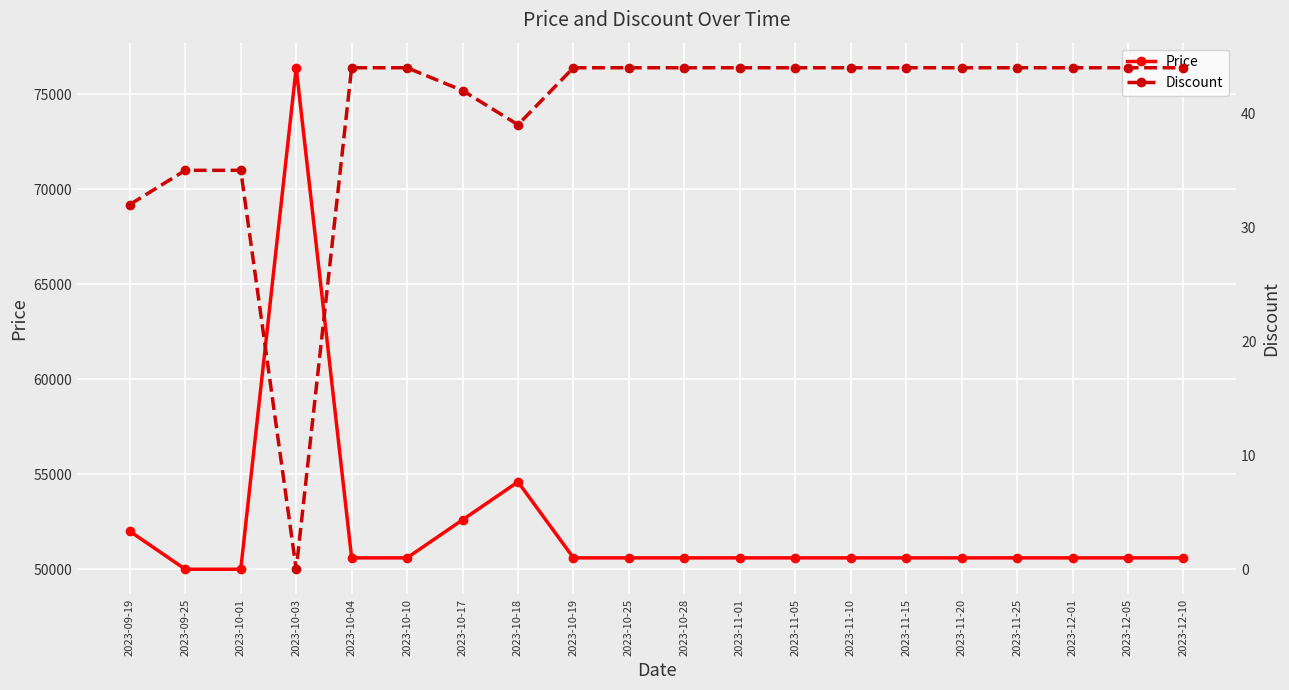

Between 2023-11-10 and 2023-09-25, which is larger?

2023-11-10